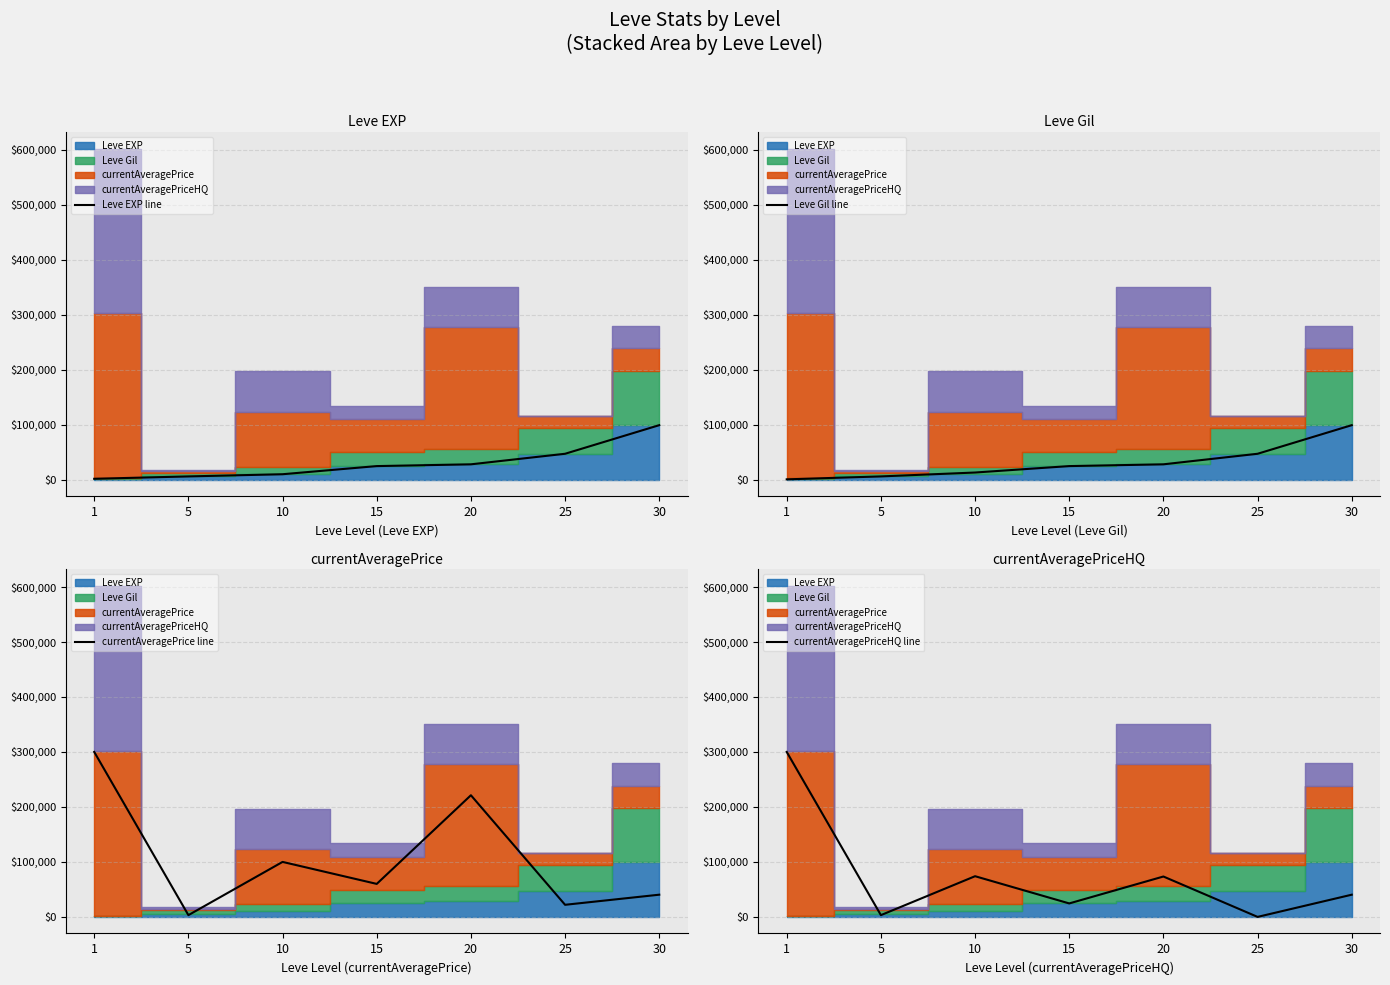

List the series in order of their peak value, highest first.

currentAveragePrice line, currentAveragePriceHQ line, Leve EXP line, Leve Gil line